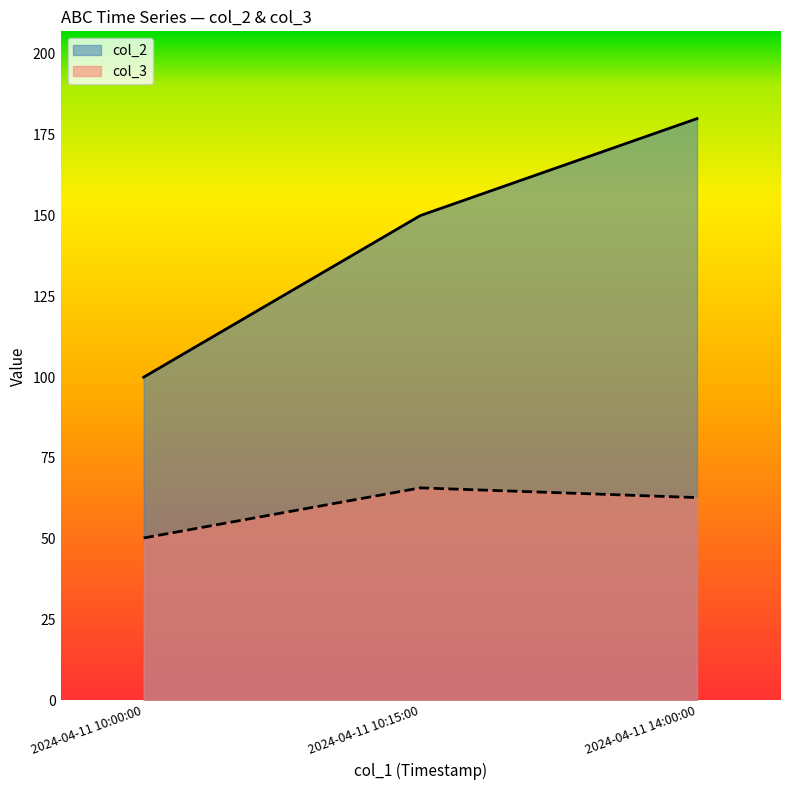

What is the difference between the col_2 values at 2024-04-11 10:00:00 and 2024-04-11 10:15:00?

50.0